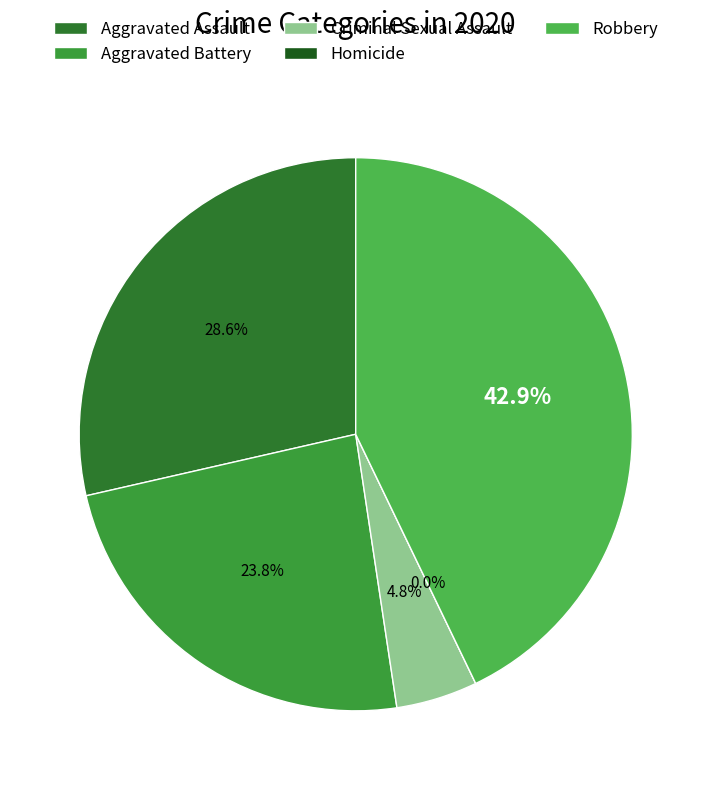

To the nearest percent, what is the difference between the Aggravated Assault and Criminal Sexual Assault slice percentages?

24%